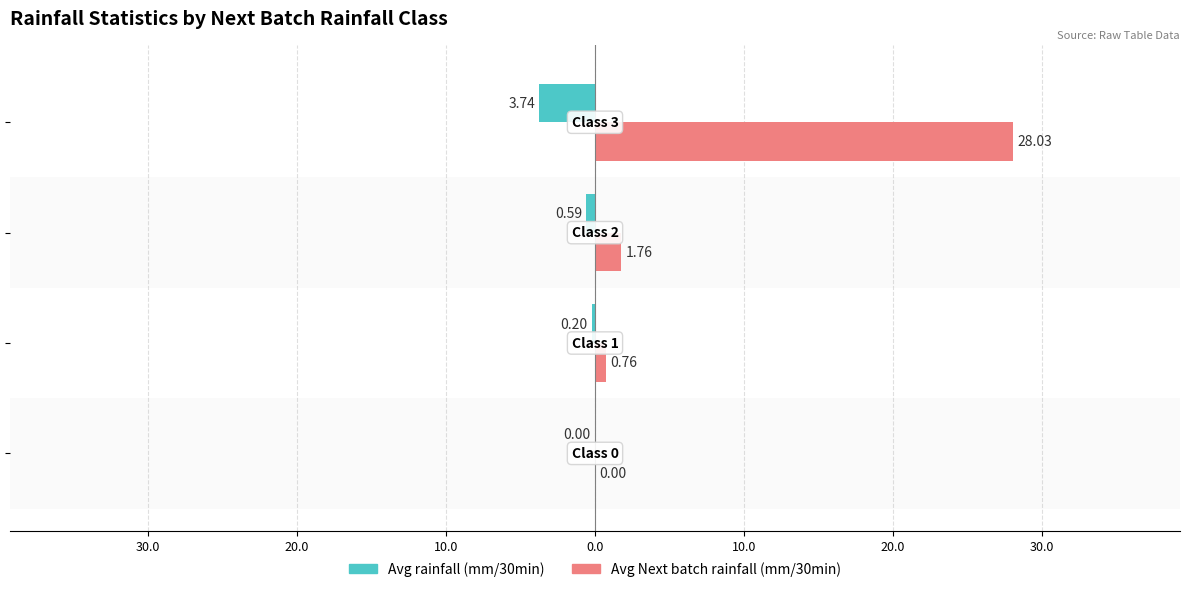

The value of Avg rainfall (mm/30min) at 40.0 is -2.2. True or false?

False